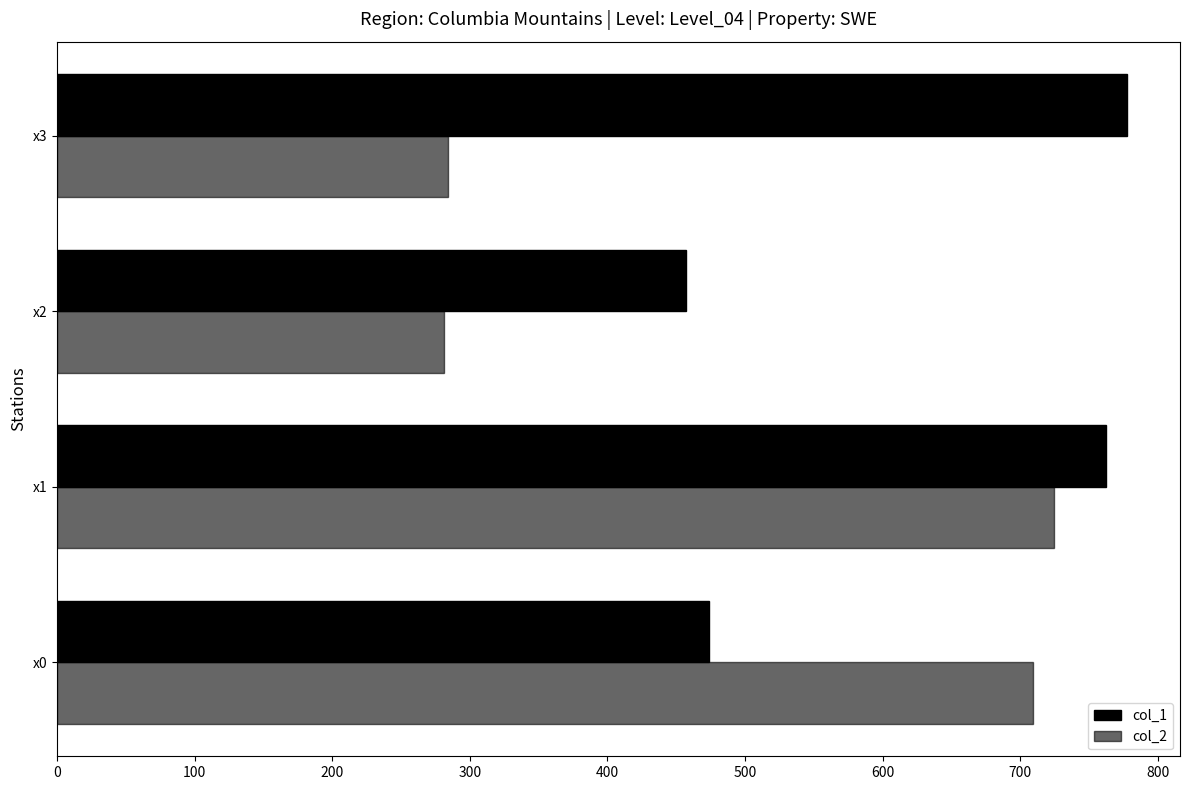

What is the value of the col_2 bar at the 4th from the left?

284.3